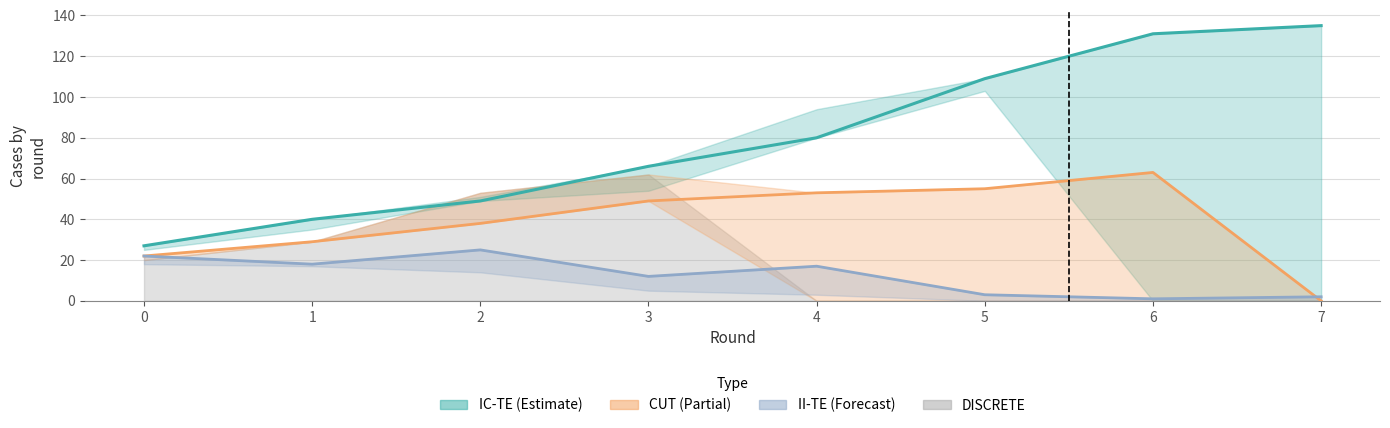

At which label is II-TE closest to 13?

3